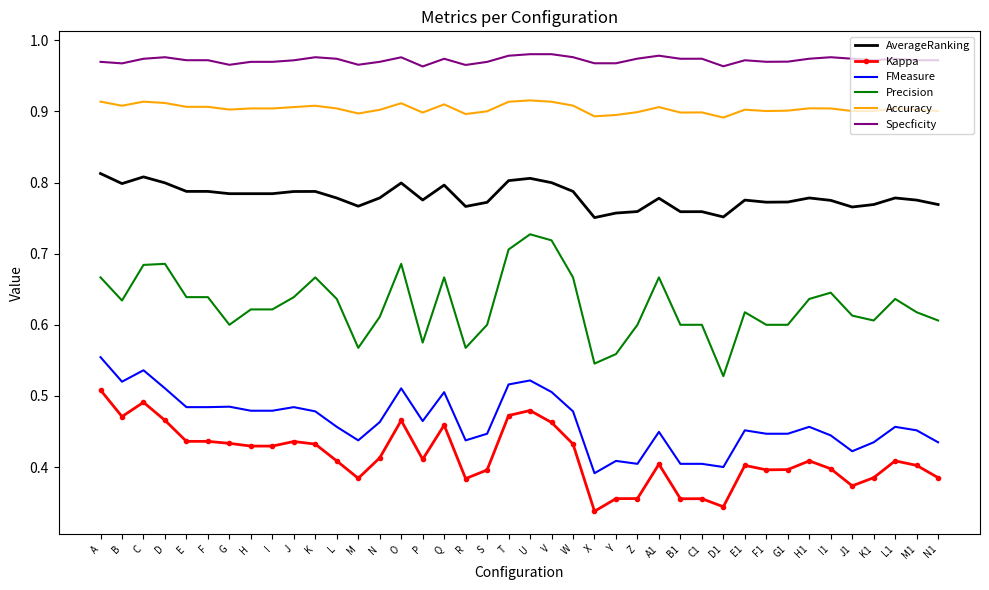

True or false: Precision and Specficity cross at least once.

False